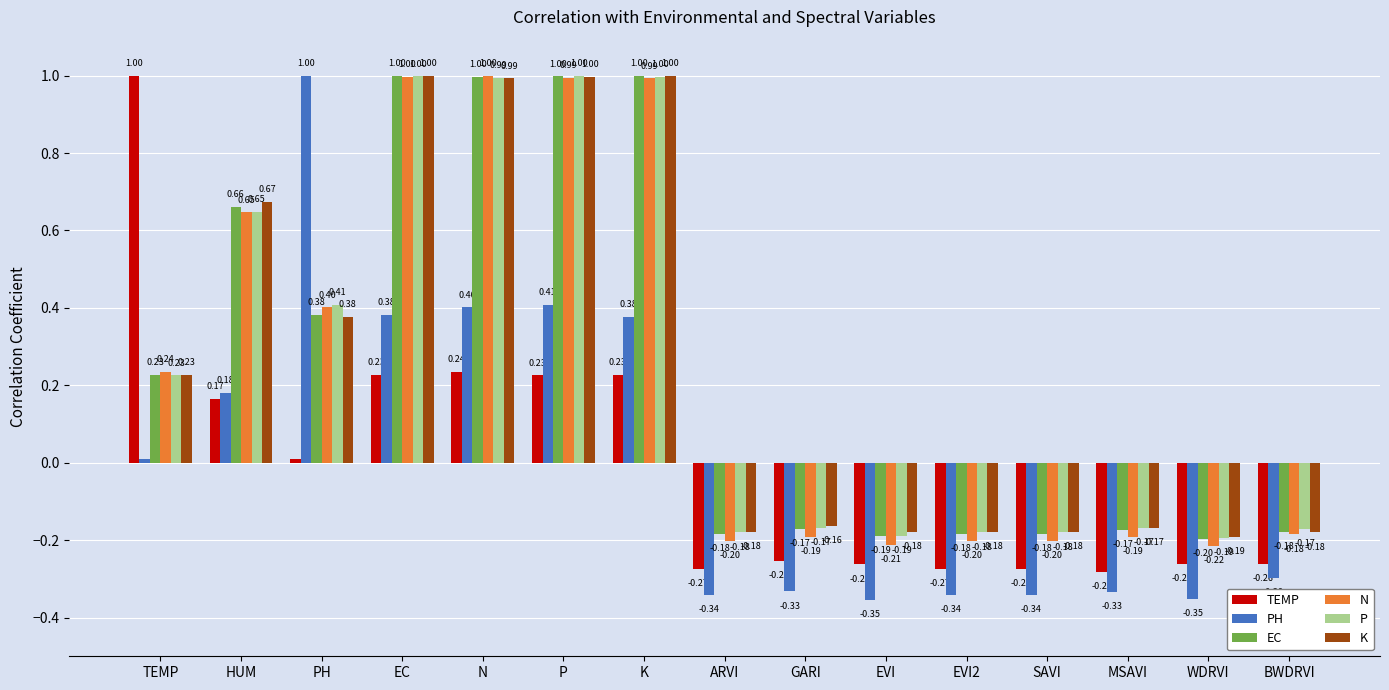

How many data points does each series have?

15